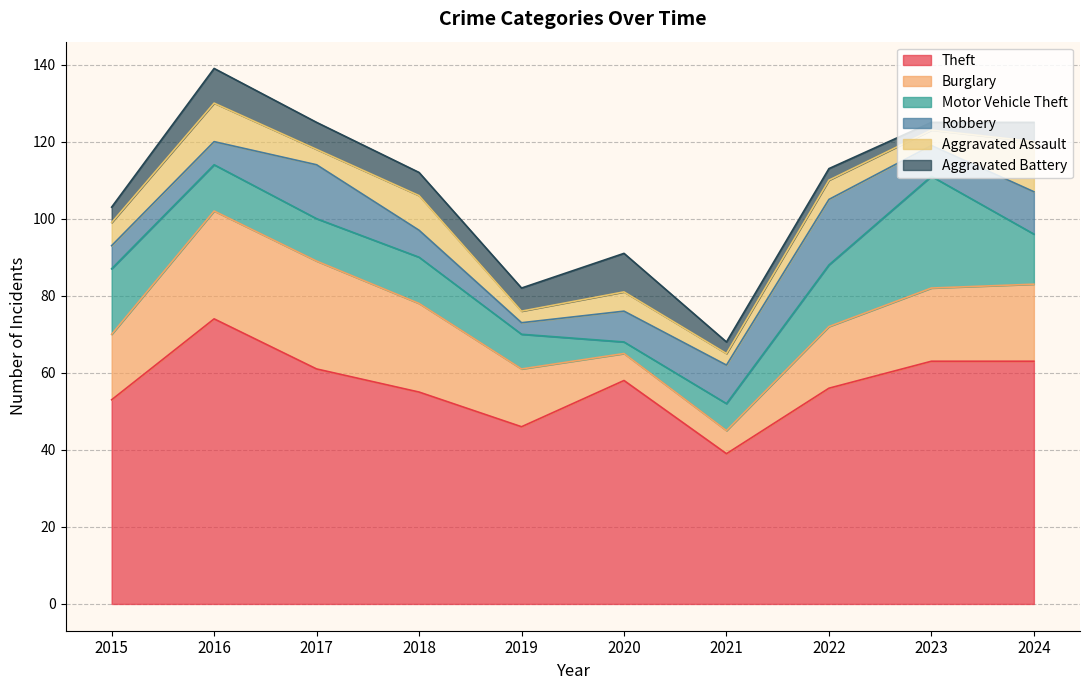

How many times do Robbery and Aggravated Assault cross each other?

3